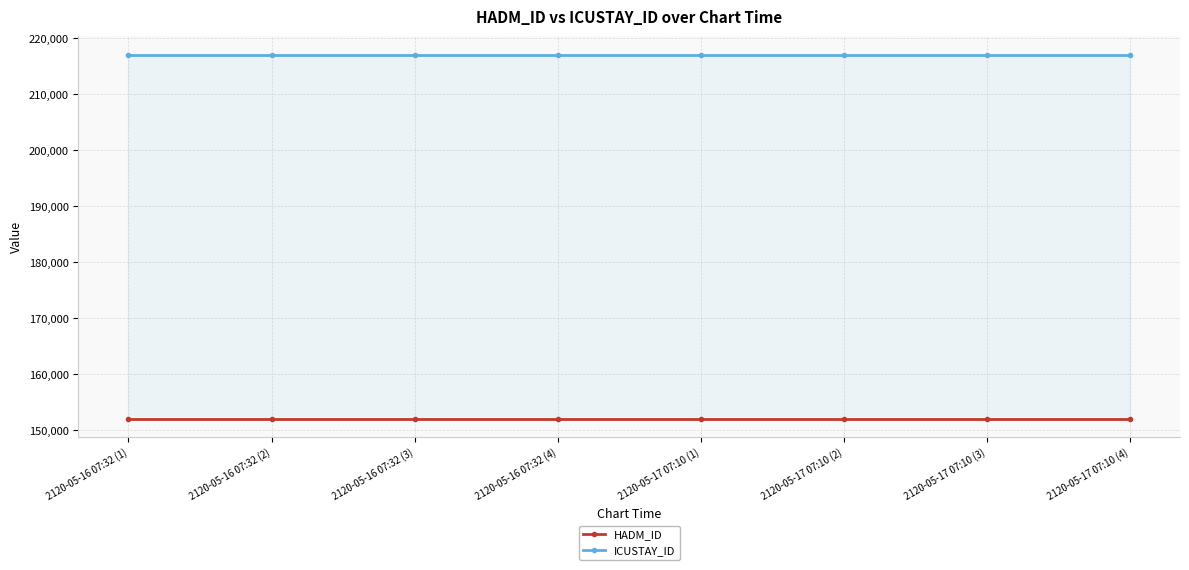

Which category has the lowest value across all series?

2120-05-16 07:32 (1)